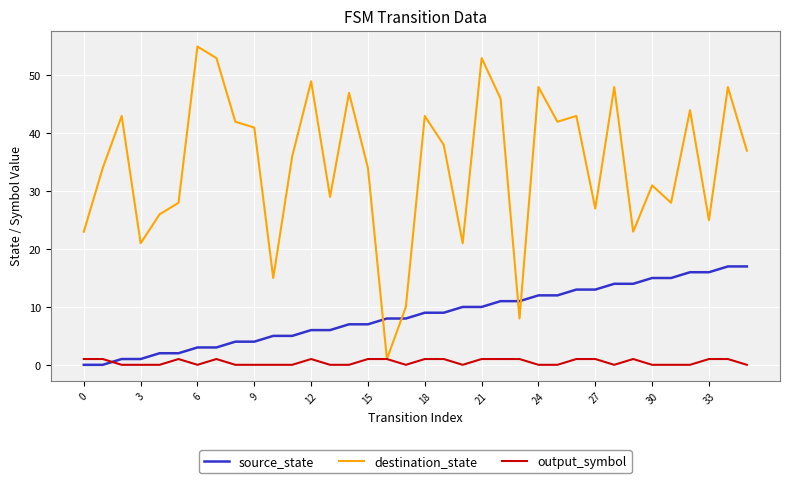

Which series has the largest range (max minus min)?

destination_state